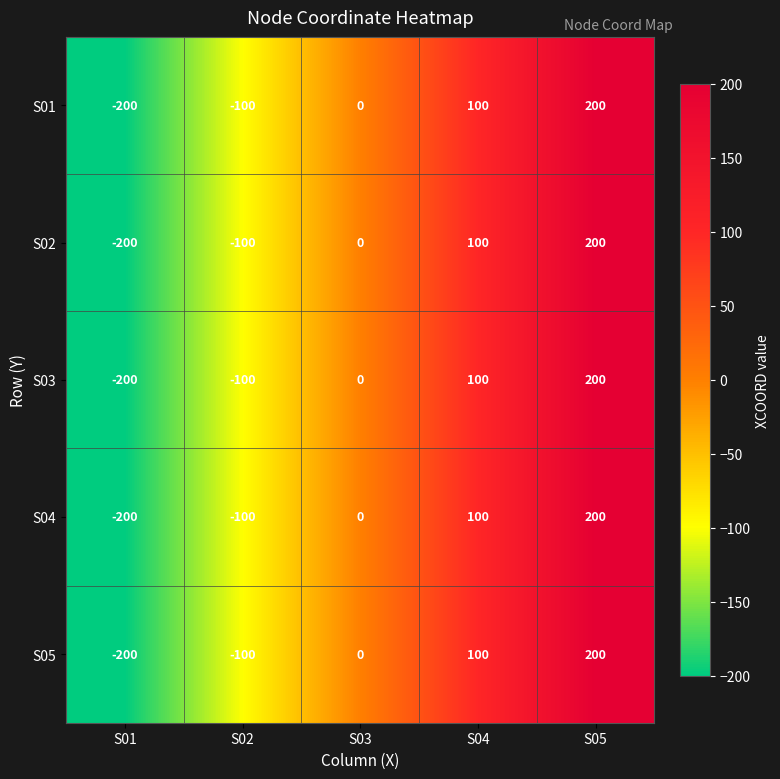

How many data points does each series have?

5